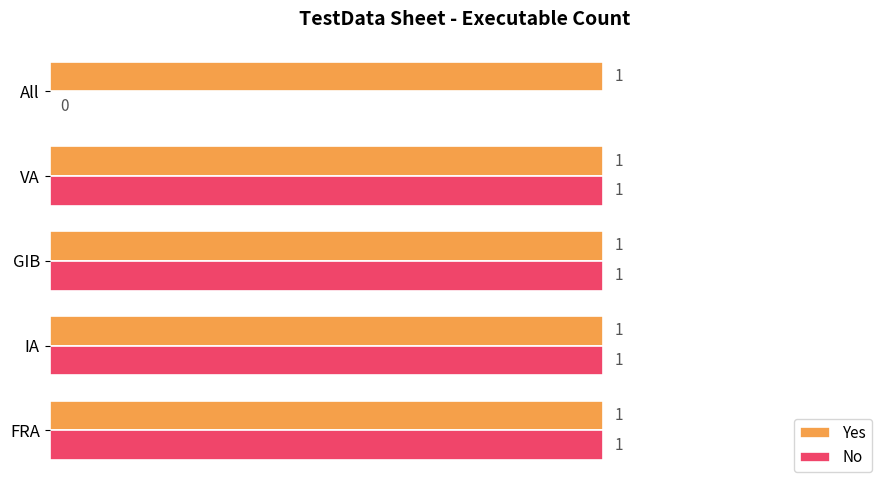

How many values in No are above zero?

4